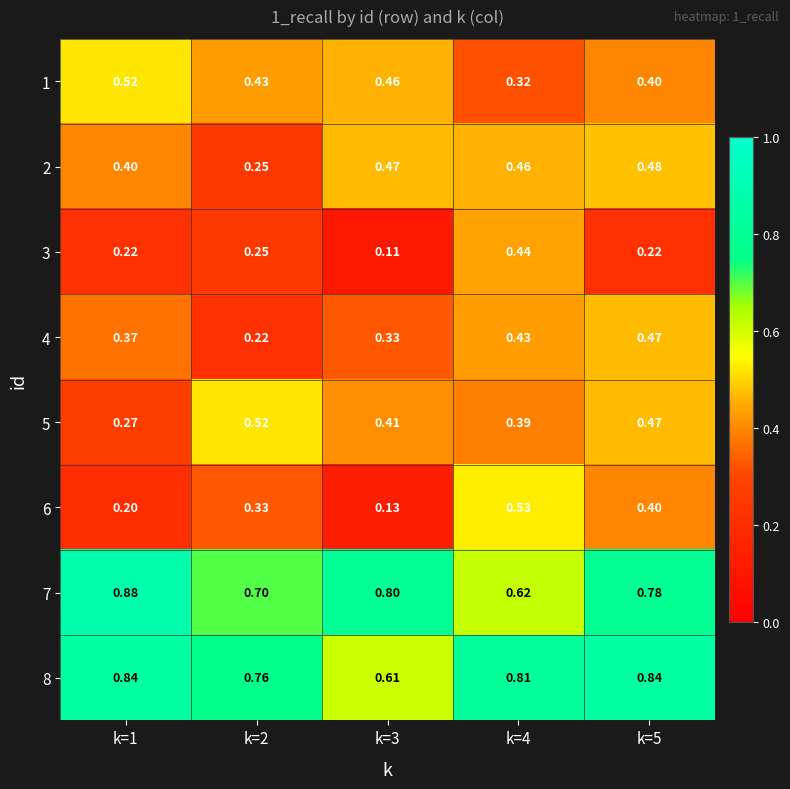

Is the value of 6 at k=5 greater than the value of 7 at k=2?

No